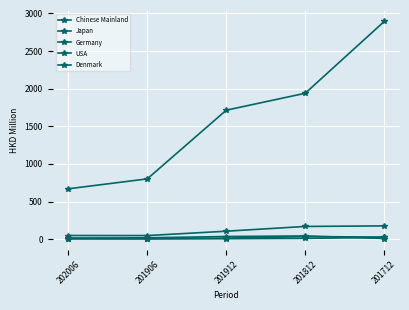

The Japan series shows 64.1 at 202006. True or false?

False